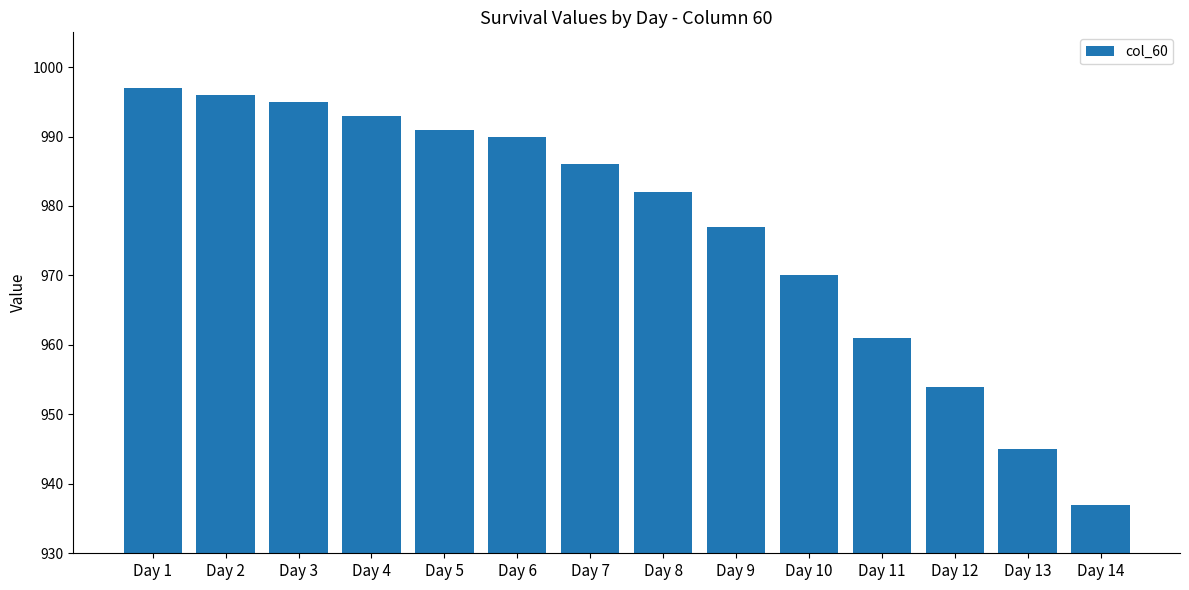

Where does the data first go above 986?

Day 1